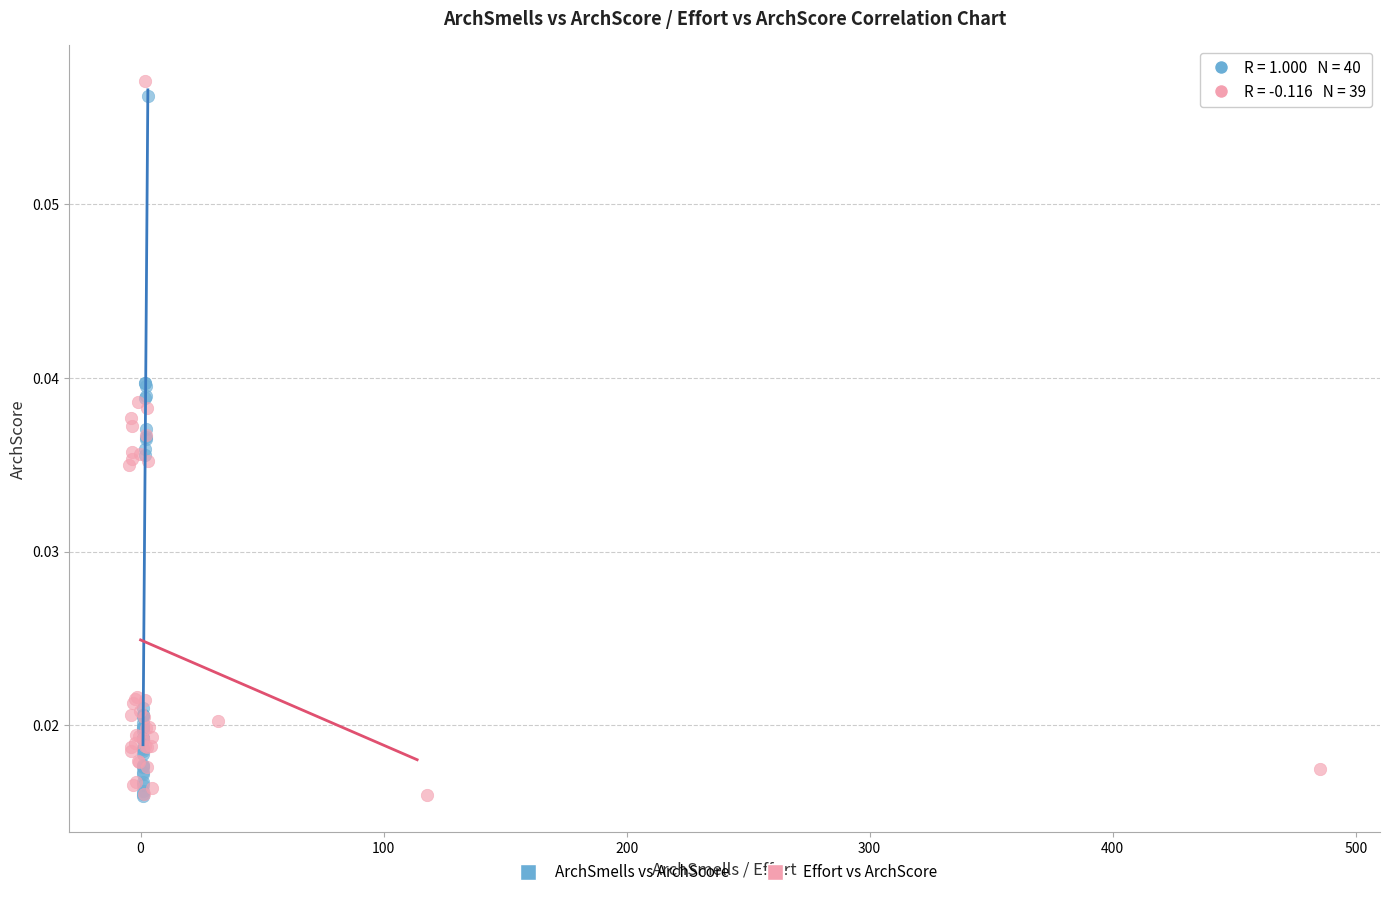

What are all the series names shown in the legend?

ArchSmells vs ArchScore, Effort vs ArchScore